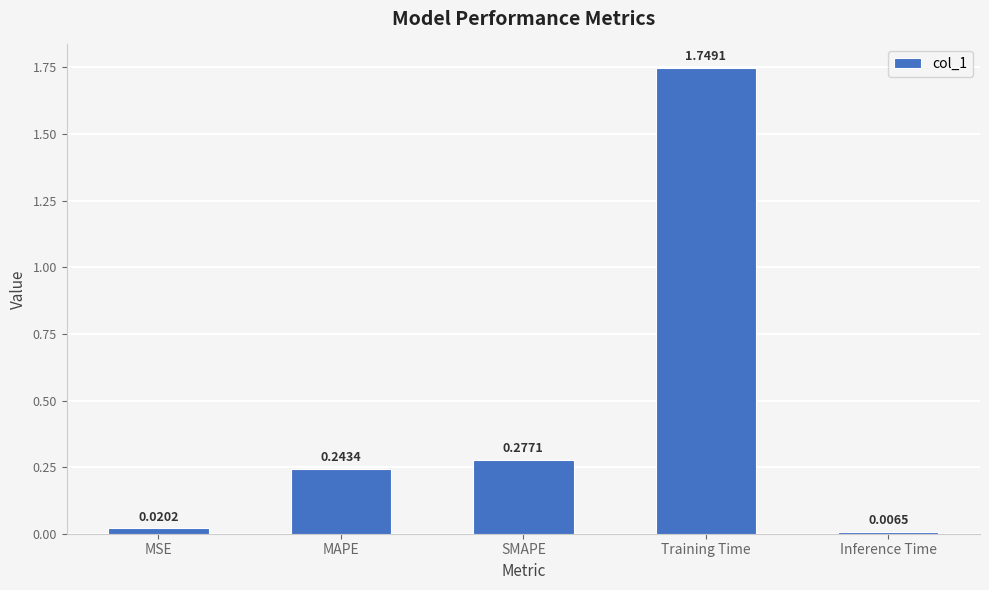

List the labels in order of value, largest first.

Training Time, SMAPE, MAPE, MSE, Inference Time